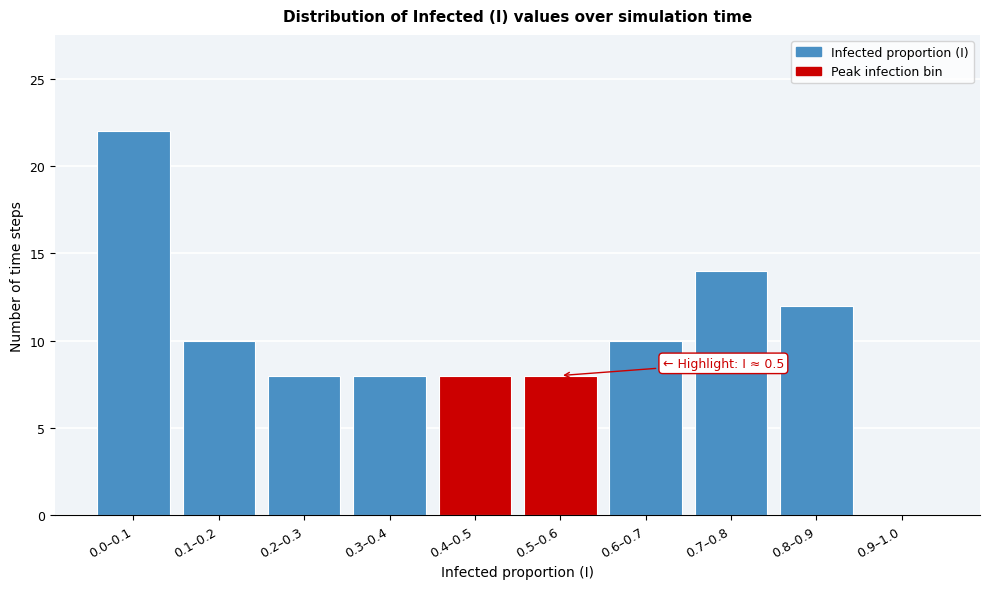

Reading left to right, what are all the values shown in this chart?

0.0–0.1=22	0.1–0.2=10	0.2–0.3=8	0.3–0.4=8	0.4–0.5=8	0.5–0.6=8	0.6–0.7=10	0.7–0.8=14	0.8–0.9=12	0.9–1.0=0